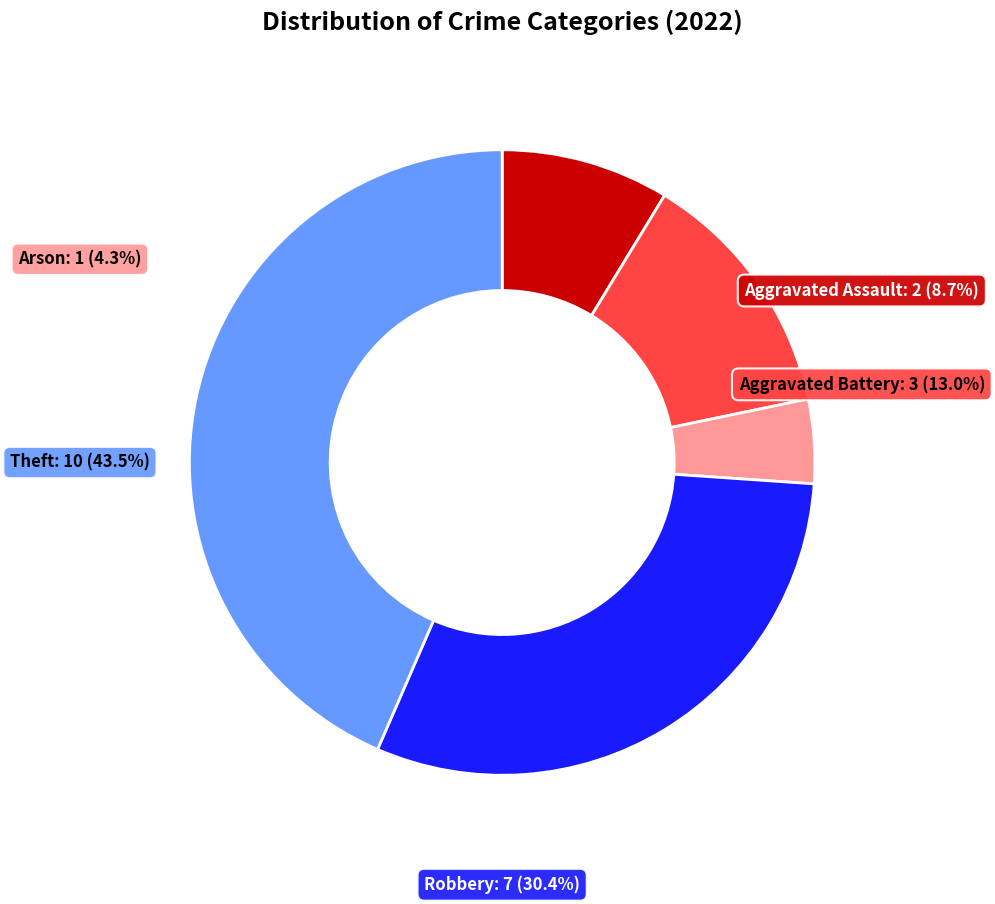

Is it true that Aggravated Battery is 13% of the pie?

True